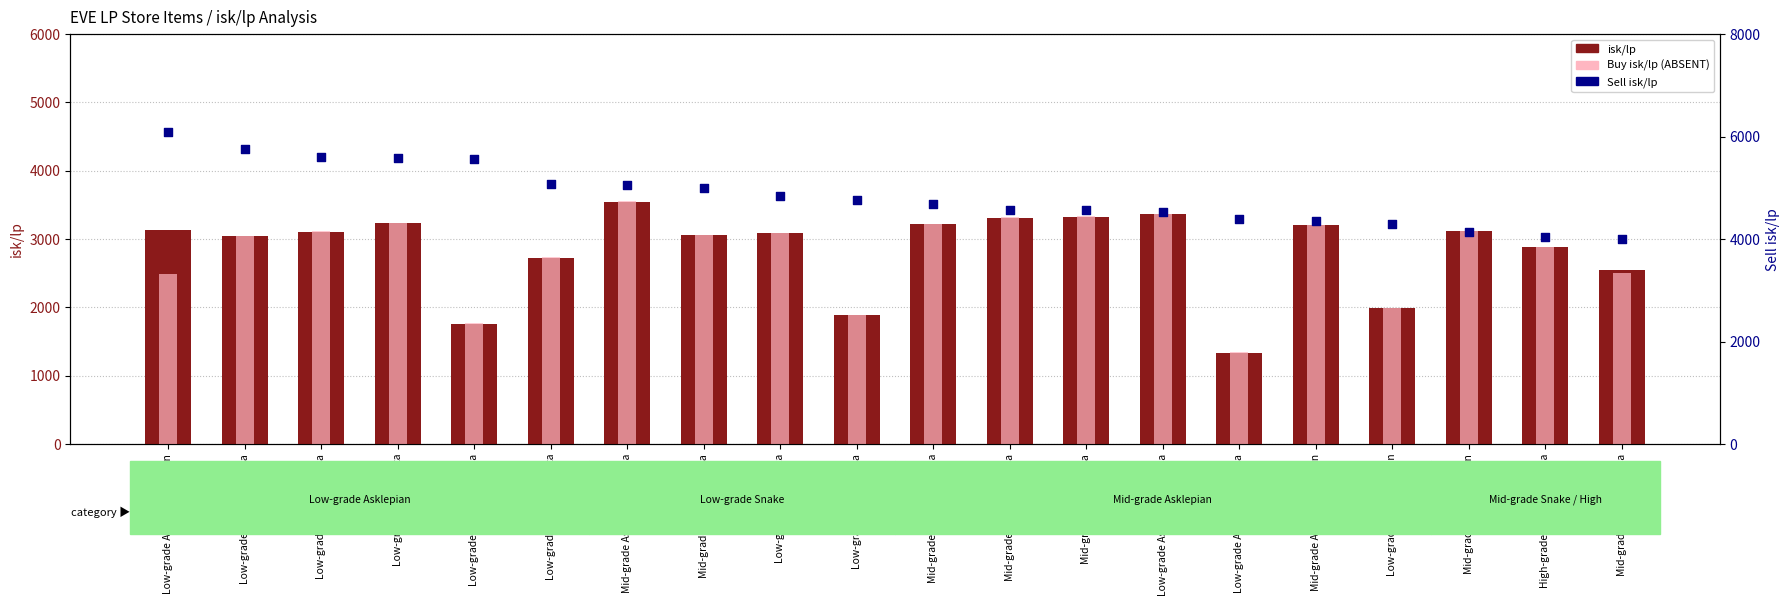

Which series has the largest total across all categories?

Sell isk/lp